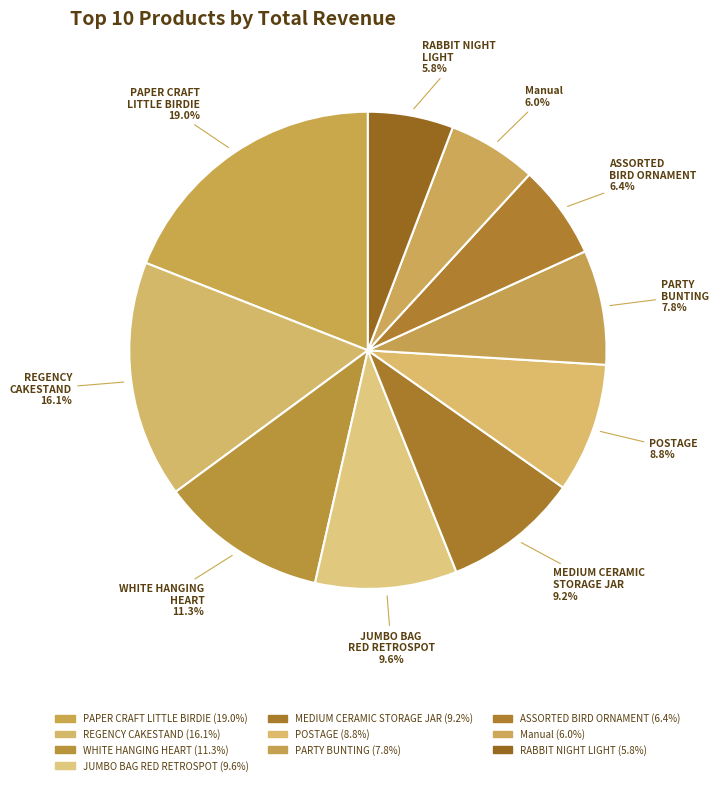

Which slice is the largest?

PAPER CRAFT LITTLE BIRDIE